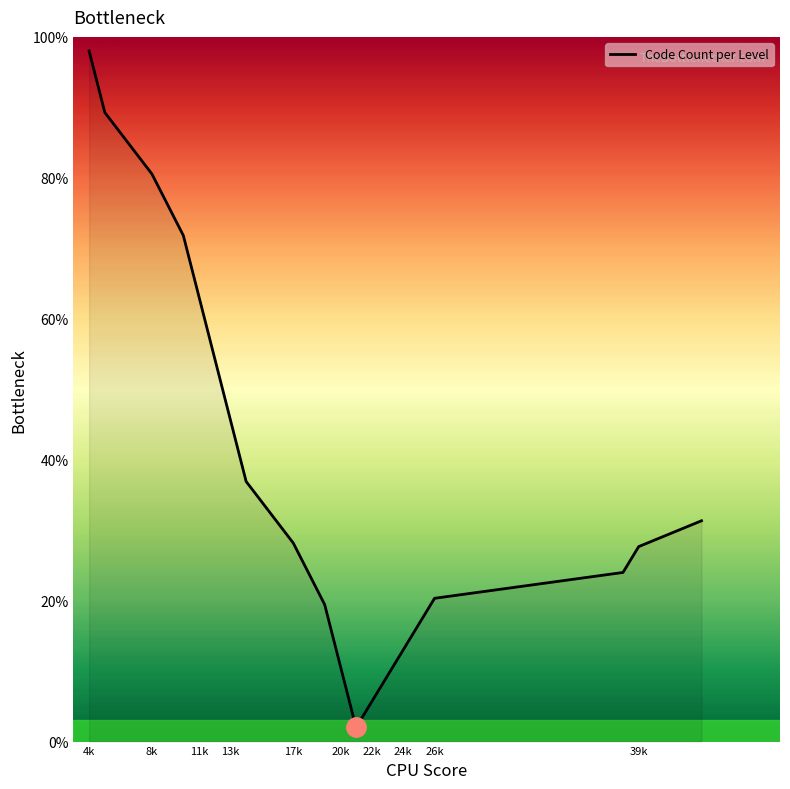

What is the minimum value shown in the chart?

2.0